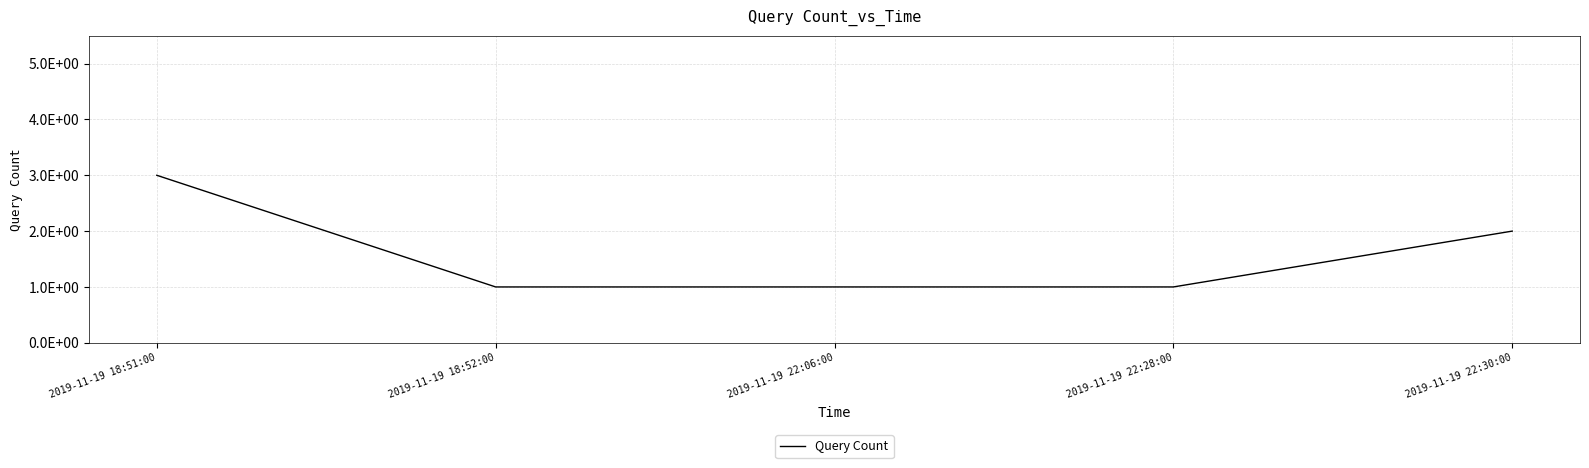

Reading right to left, list all the values displayed in this chart.

2	1	1	1	3